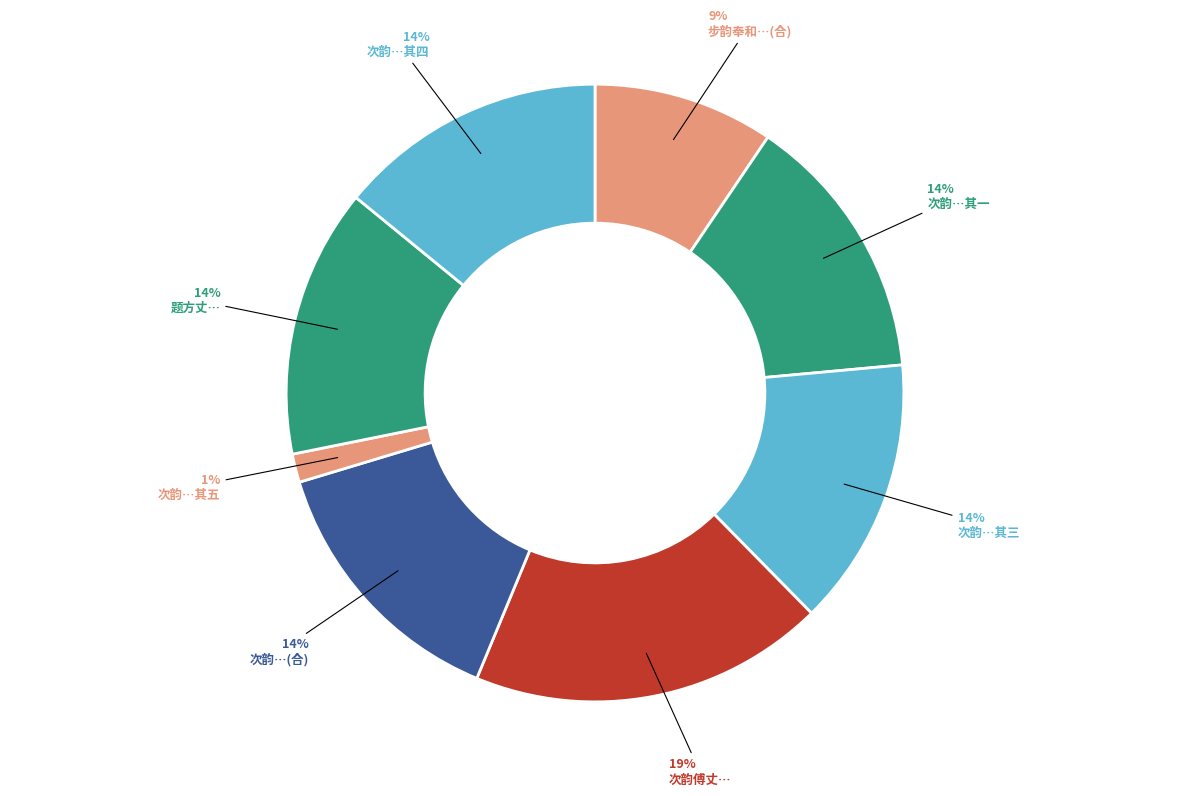

How many slices are in this pie chart?

8